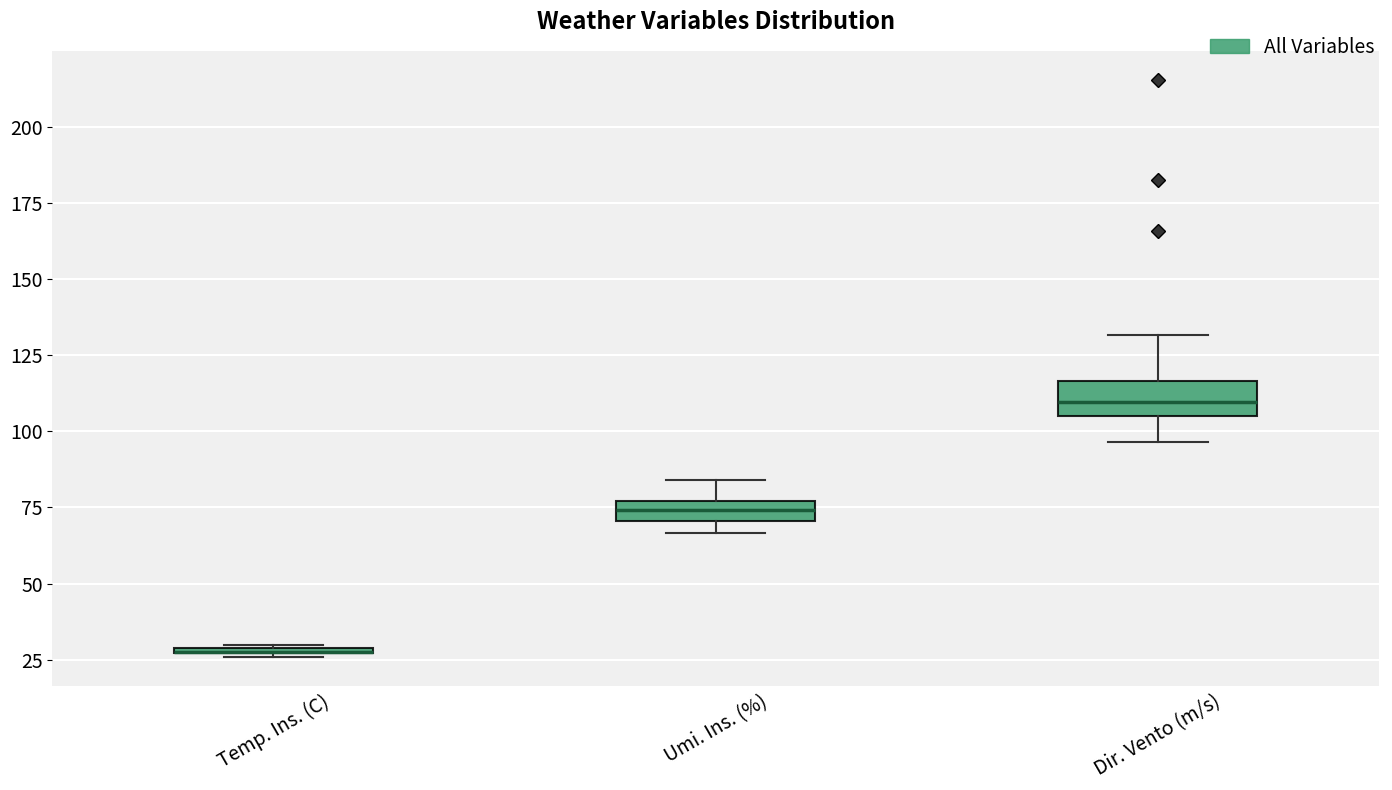

Where does the upper whisker of the box for Umi. Ins. (%) end on the y-axis? The values are not printed on the chart, so give them approximately, as read against the axis.

85